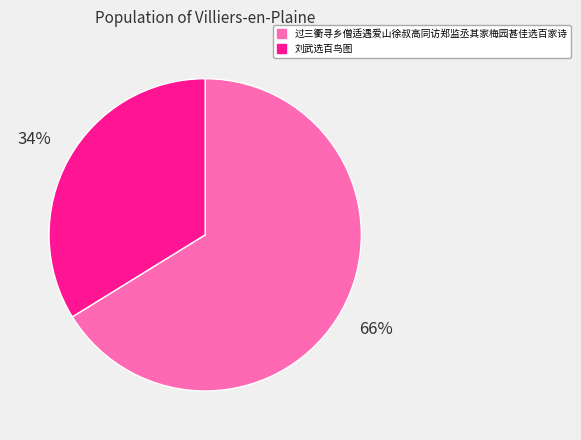

What percentage is the 刘武选百鸟图 slice, to the nearest percent?

34%